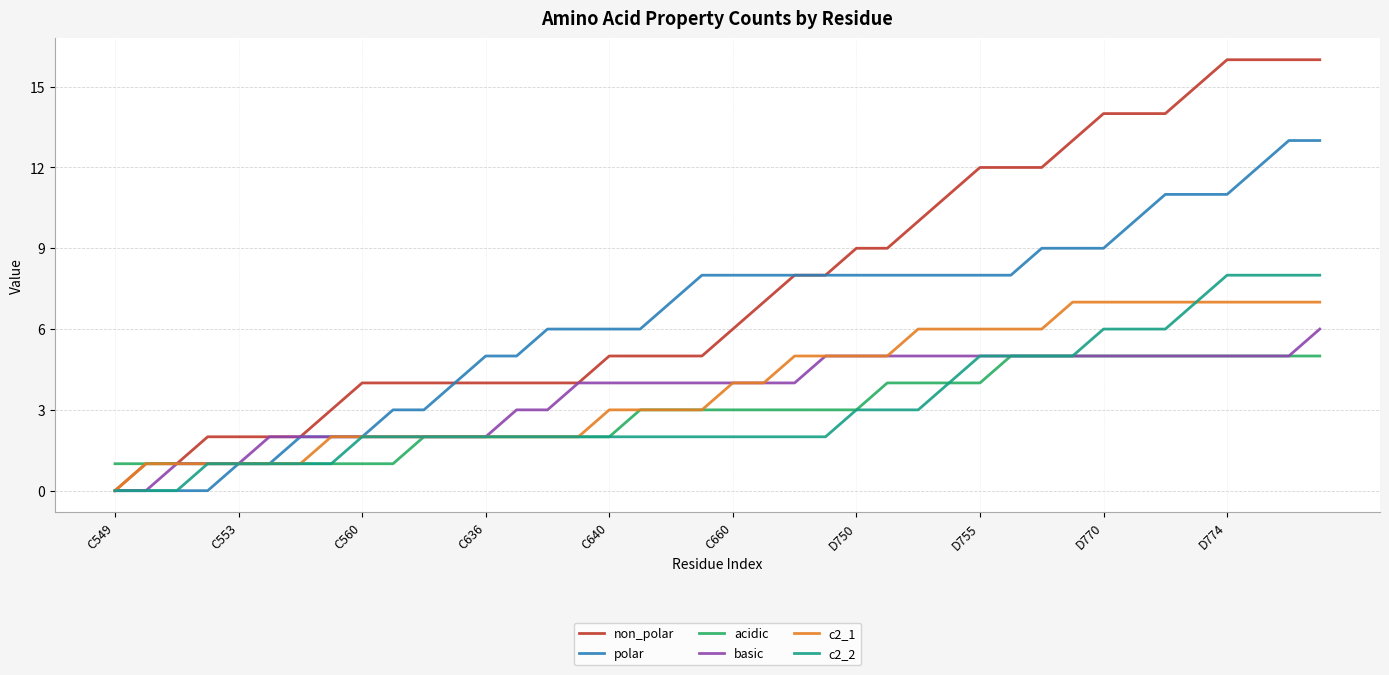

Rank the series by their maximum value, from lowest to highest.

acidic, basic, c2_1, c2_2, polar, non_polar